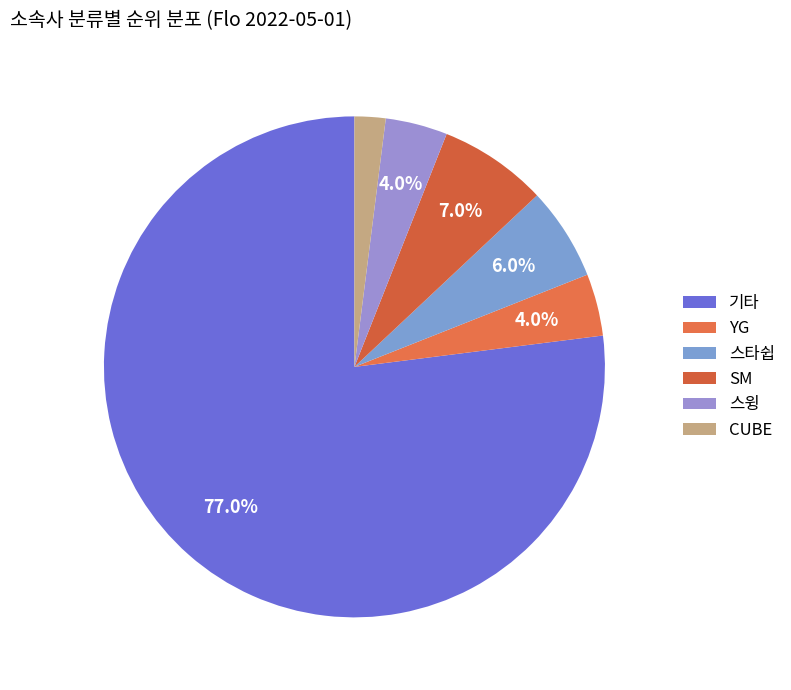

Which category has the biggest portion of the pie?

기타